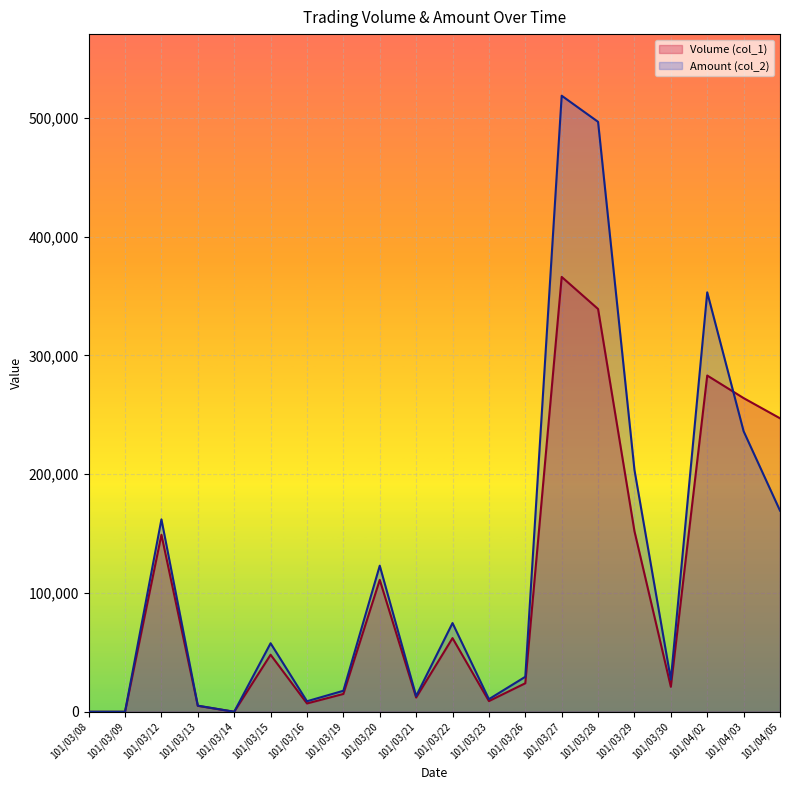

Where is the first local maximum for Amount (col_2)?

101/03/12